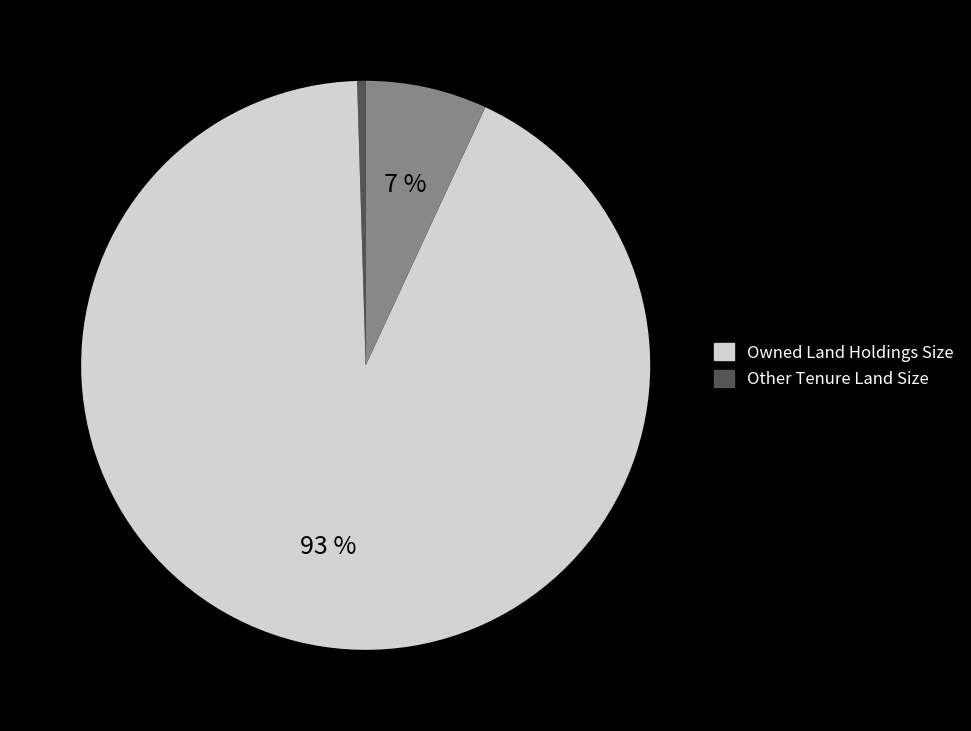

Is there any slice that represents more than half of the pie?

Yes